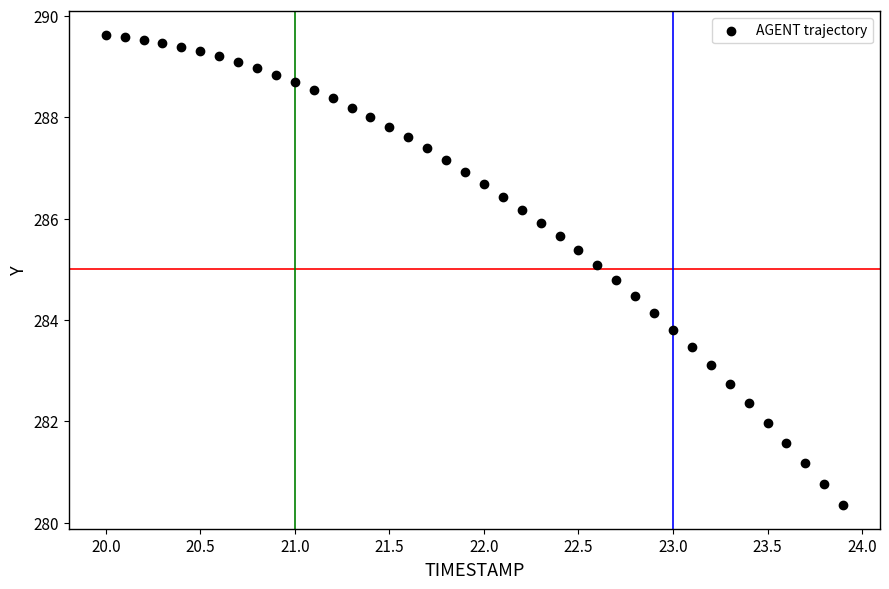

What is the range of X values (max minus min)?

3.9